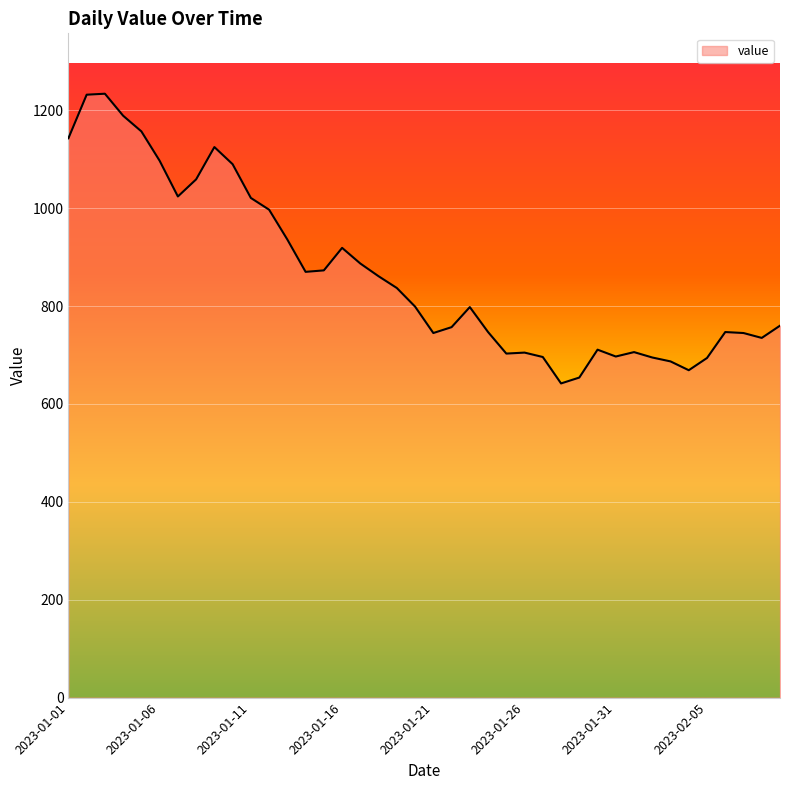

What is the minimum value shown in the chart?

642